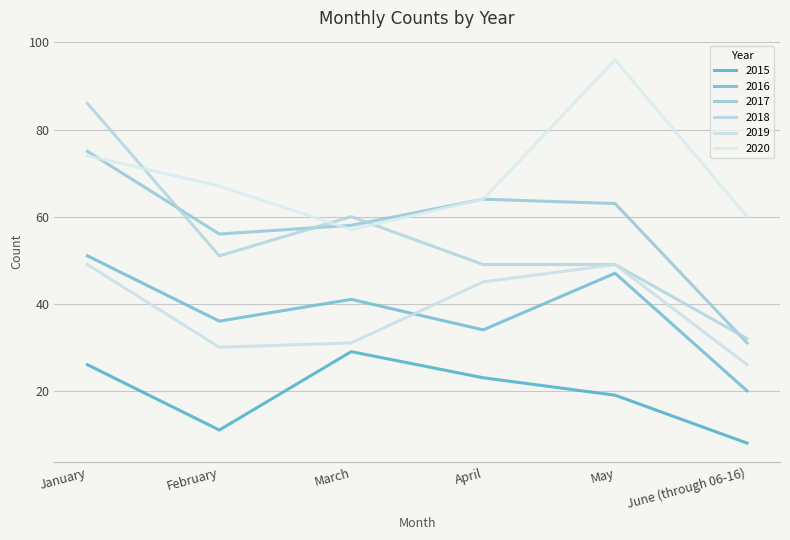

At March, list the series in order from largest to smallest.

2018, 2017, 2020, 2016, 2019, 2015